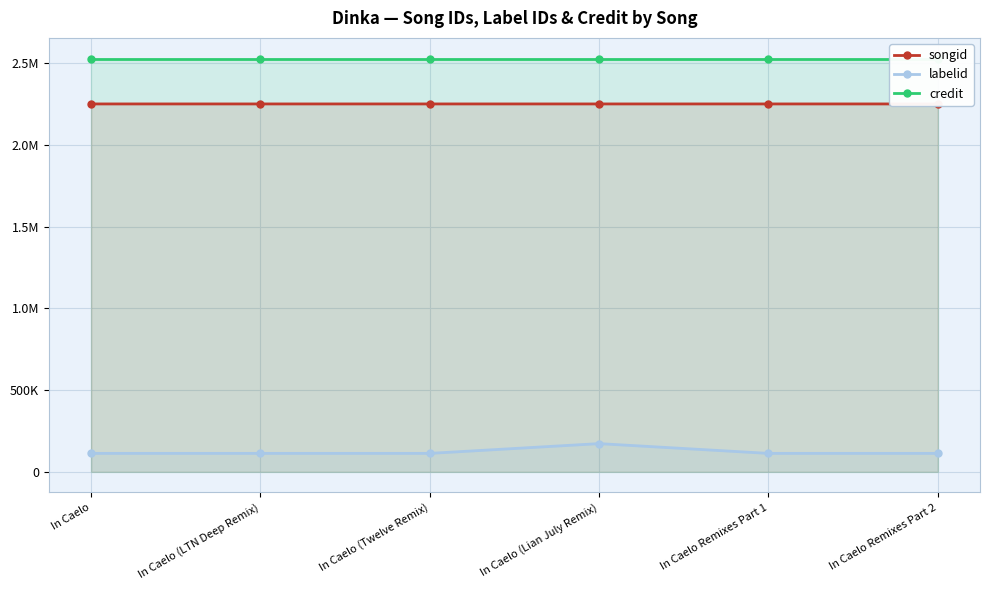

At how many categories does at least one series exceed 329216?

6